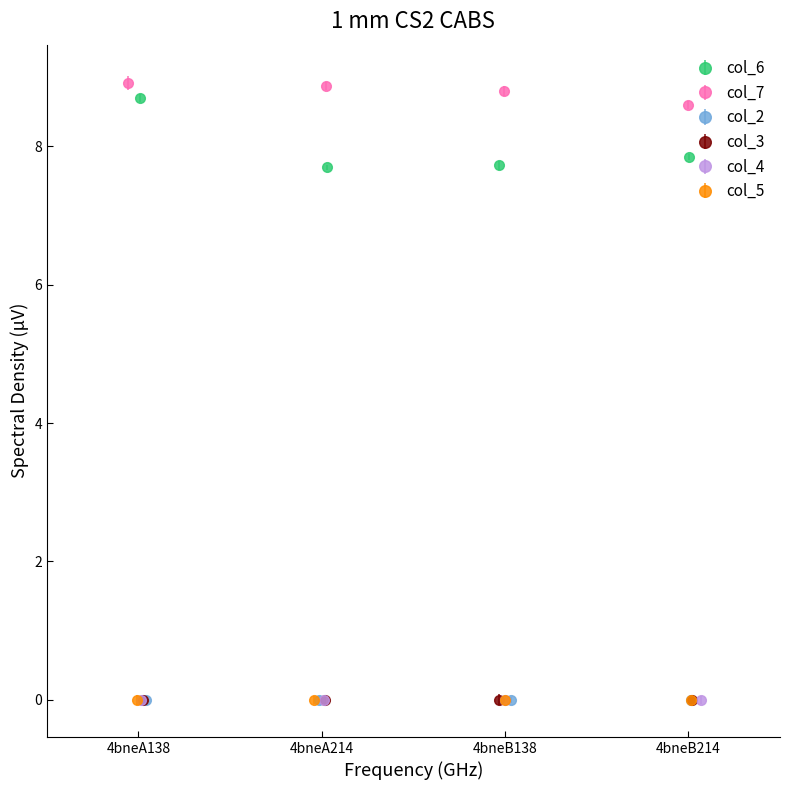

How many lines are shown in the chart?

6